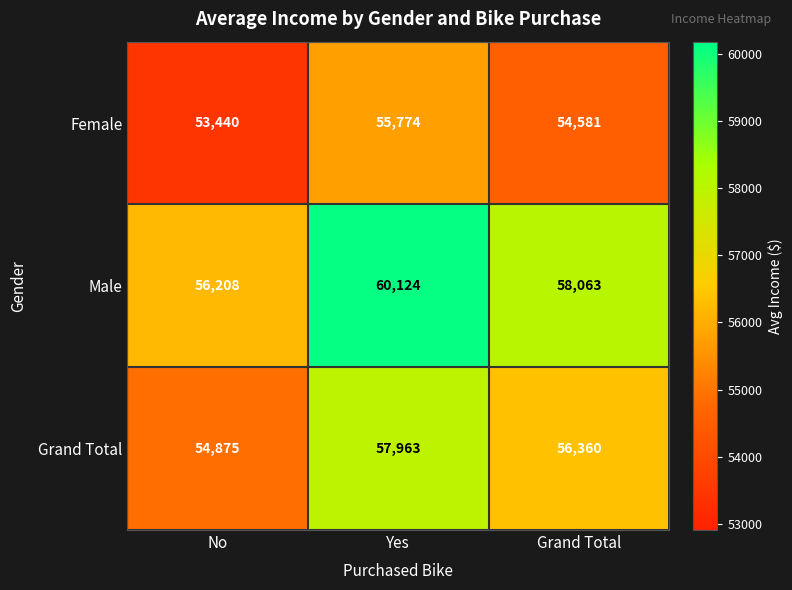

Reading left to right, list all the values displayed in this chart.

Female: 53440	55774	54581
Male: 56208	60124	58063
Grand Total: 54875	57963	56360